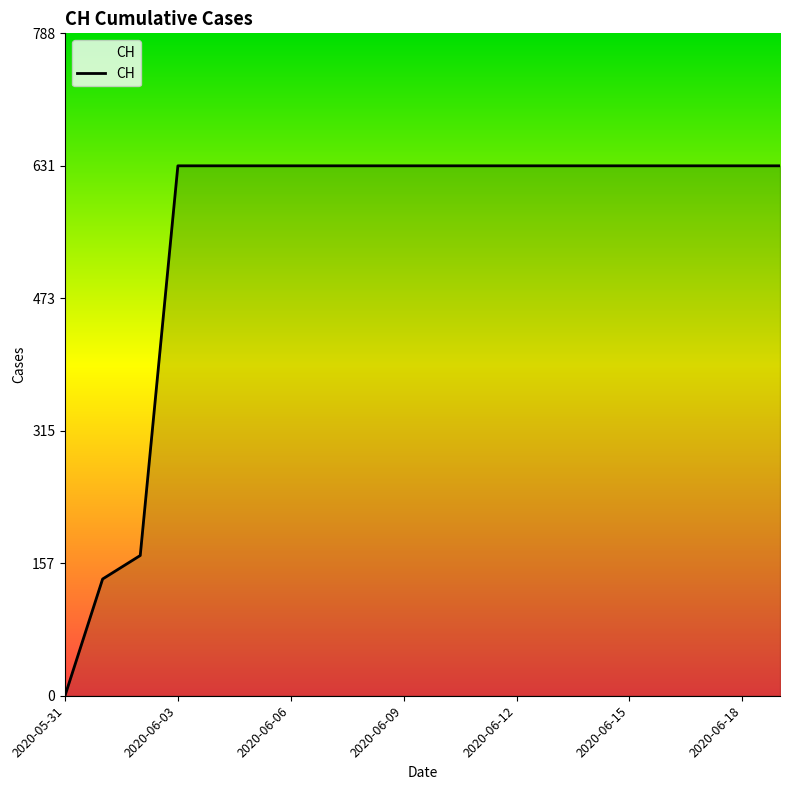

What is the difference between the maximum and minimum values?

631